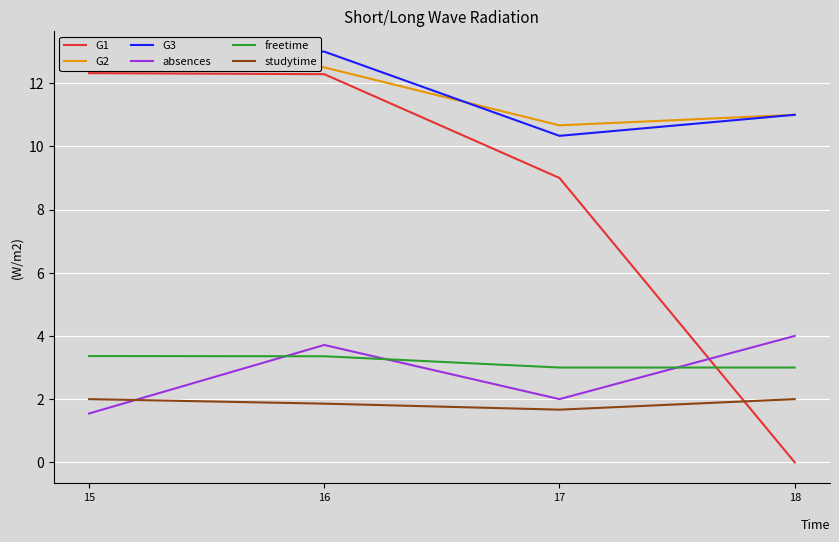

Rank the series at 18 from lowest to highest value.

G1, studytime, freetime, absences, G2, G3